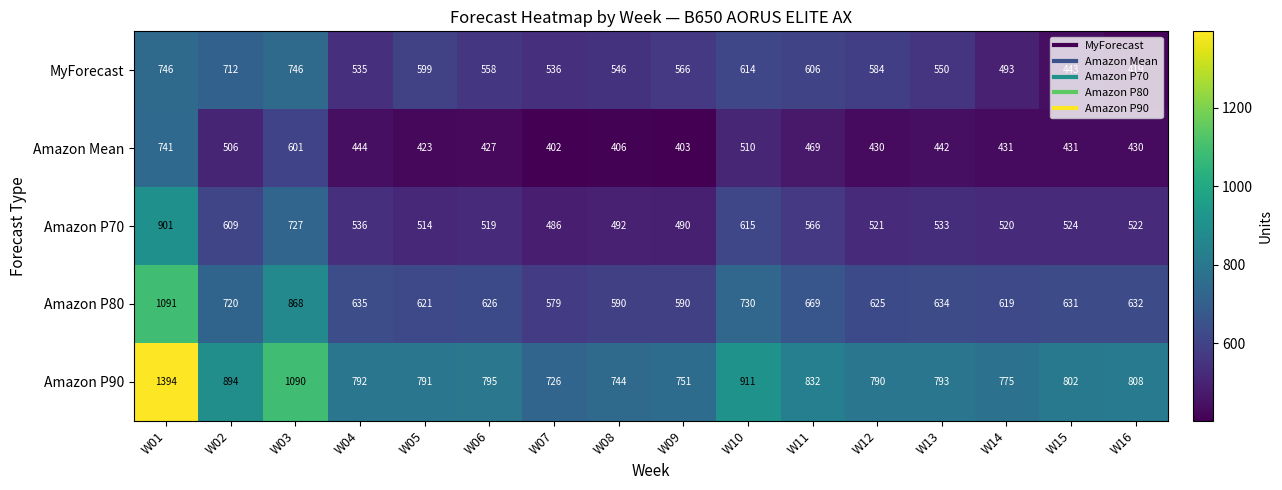

What is the difference between the Amazon P80 values at W09 and W14?

29